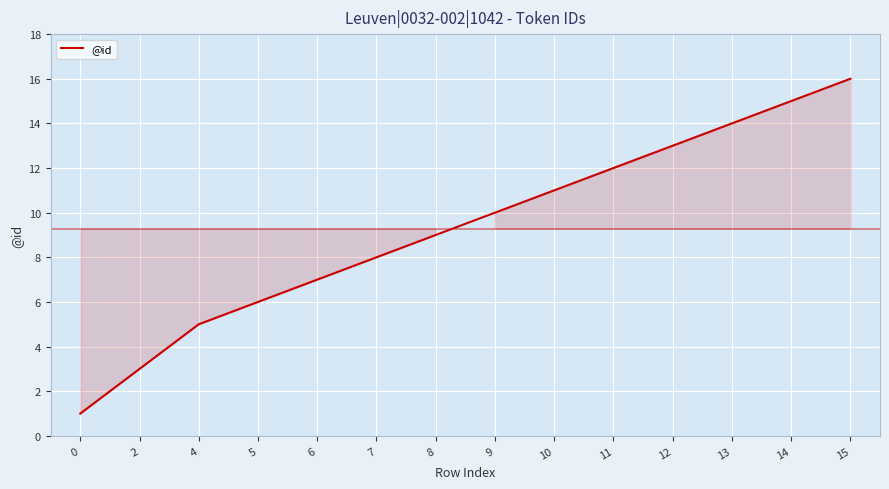

How many lines are shown in the chart?

1